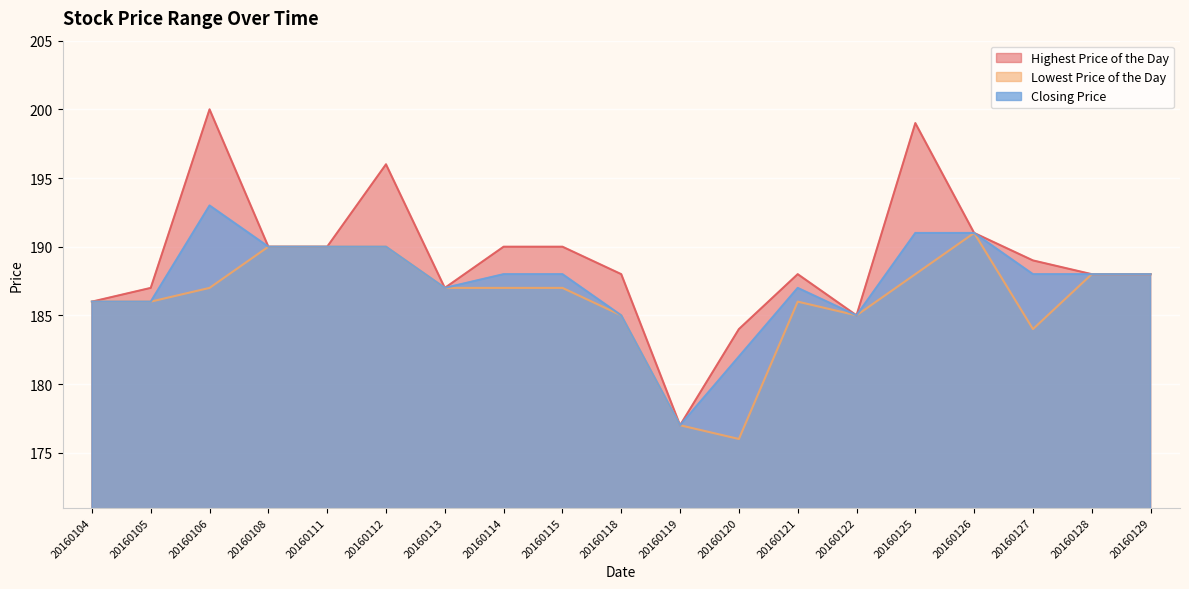

What is the difference between the Lowest Price of the Day values at 20160106 and 20160119?

10